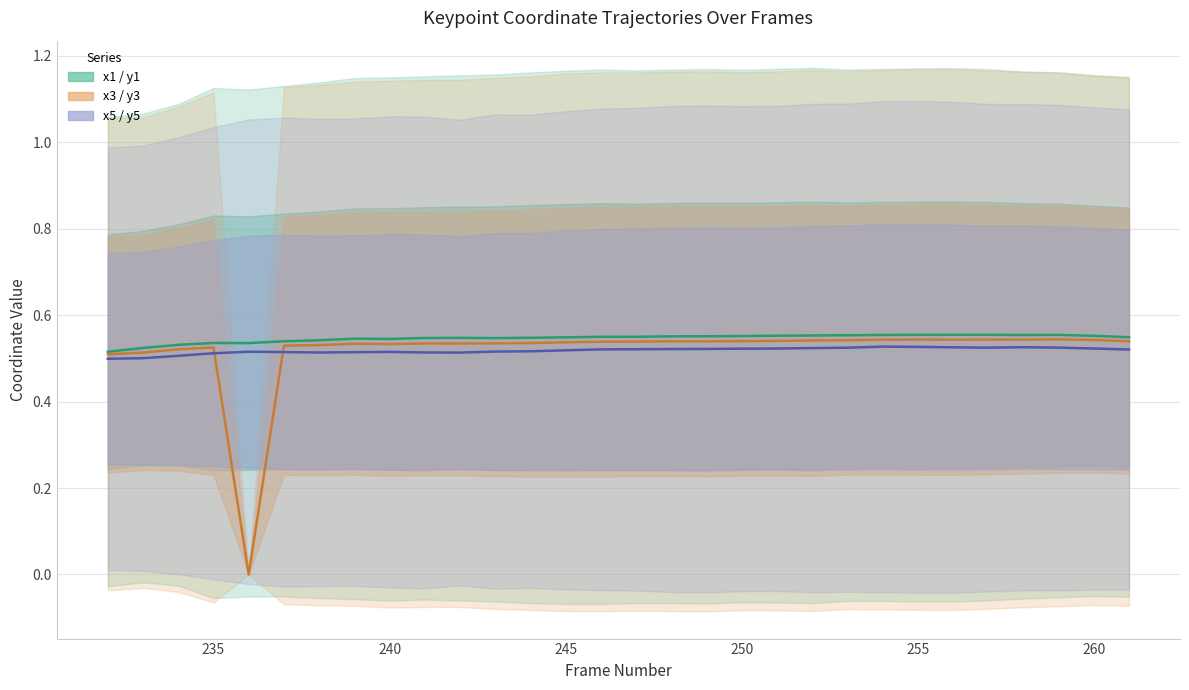

Is it true that x1 / y1 equals 0.9 at 235?

False